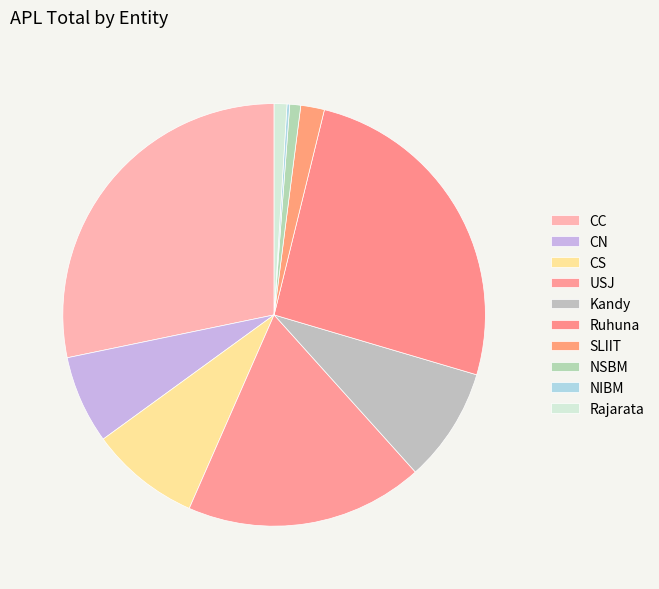

What is the ratio of the value at CS to the value at CN?

1.2